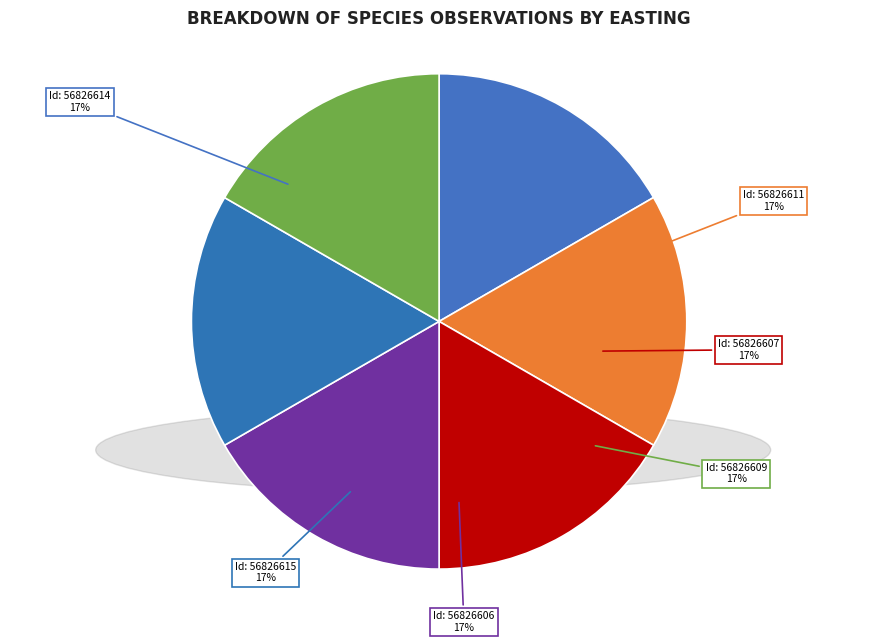

How many segments does this pie chart have?

6